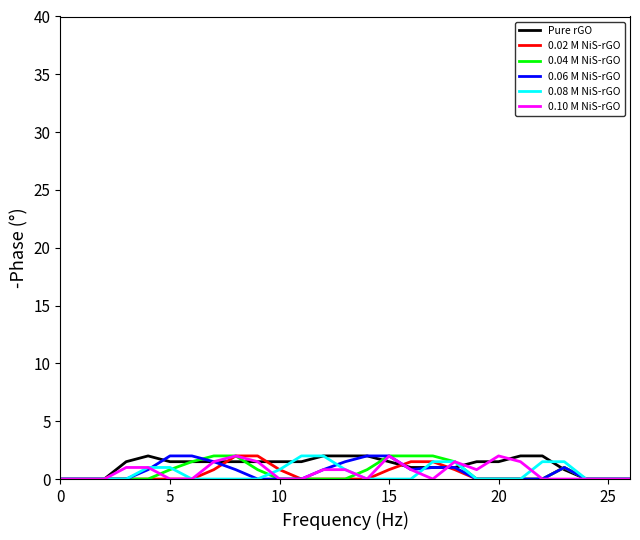

What is the maximum value shown in the chart?

2.0